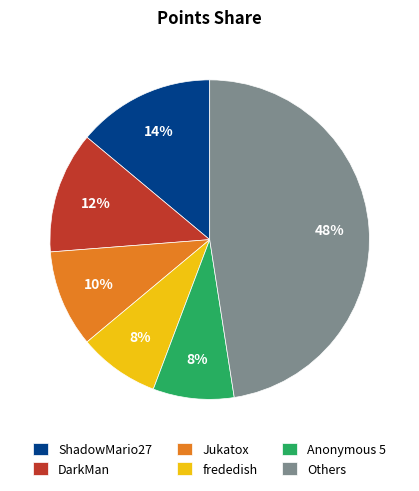

Count the number of slices in the pie.

6